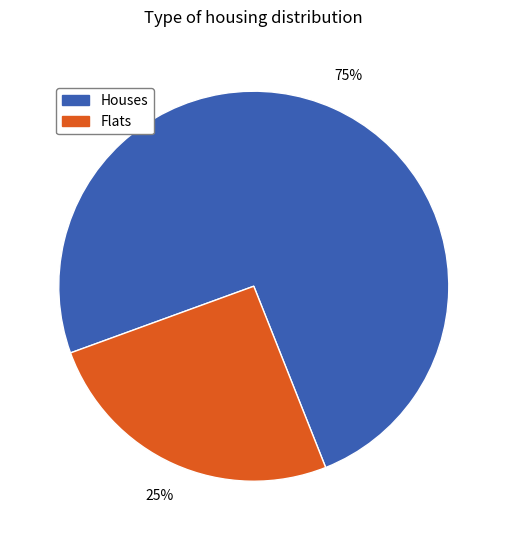

Is there a majority slice in this chart?

Yes